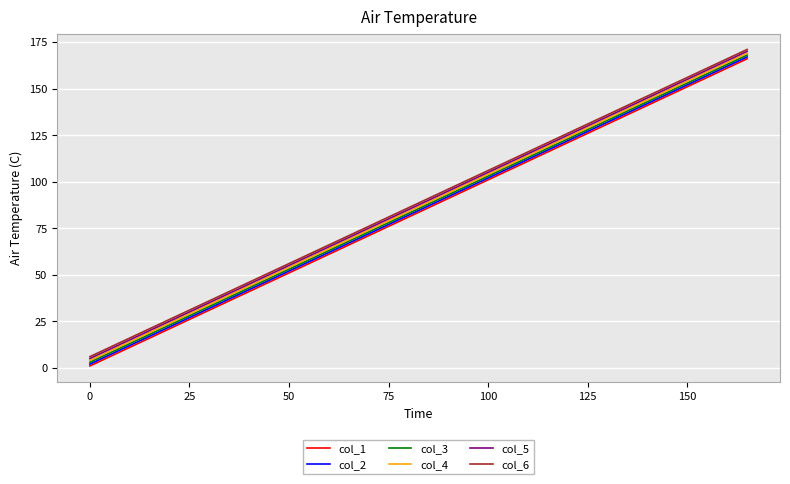

True or false: col_1 and col_4 intersect in this chart.

False